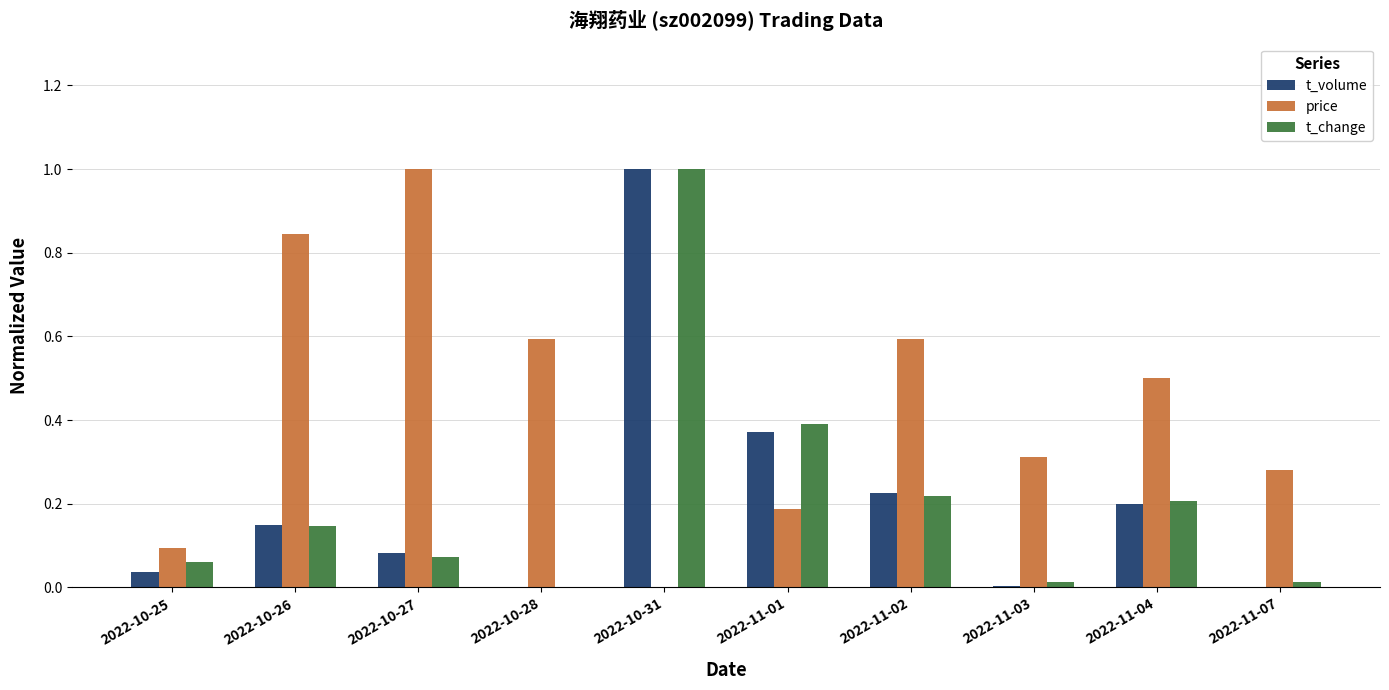

Are the bars grouped side by side (vs. stacked)?

Yes